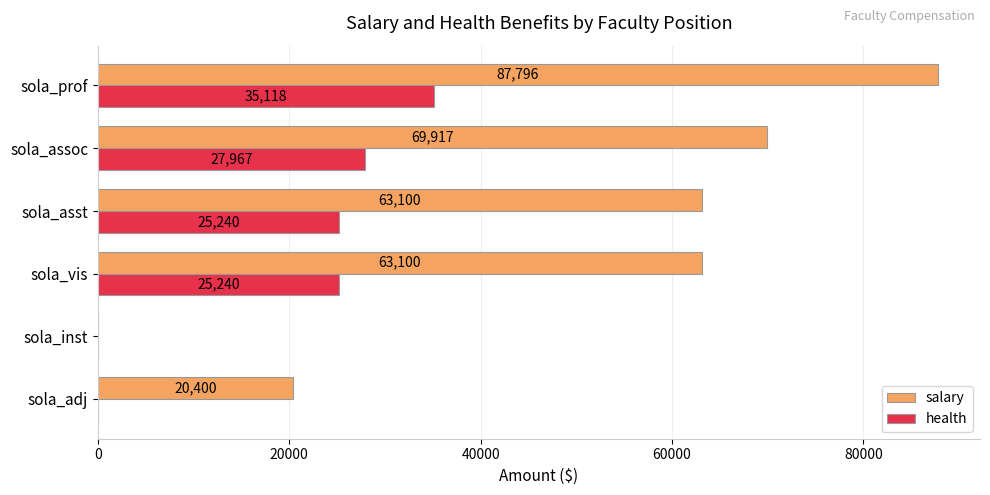

Is it true that health equals 35118.4 at sola_prof?

True